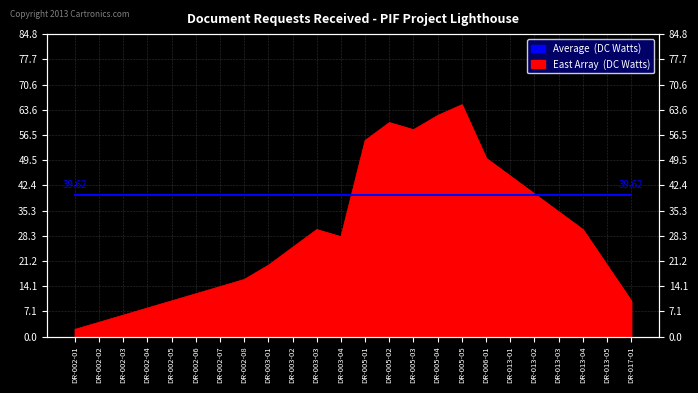

What is the change in value from DR-003-02 to DR-013-04?

+5